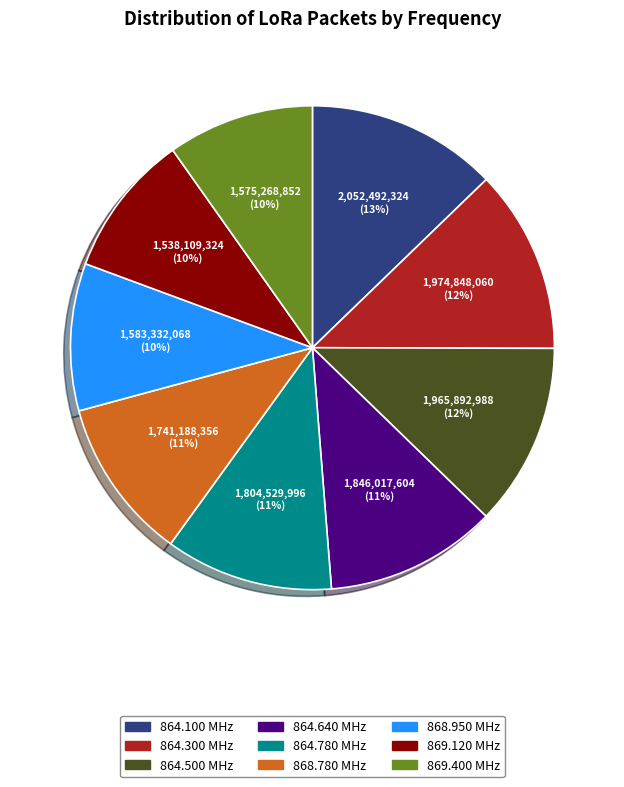

Is there a majority slice in this chart?

No